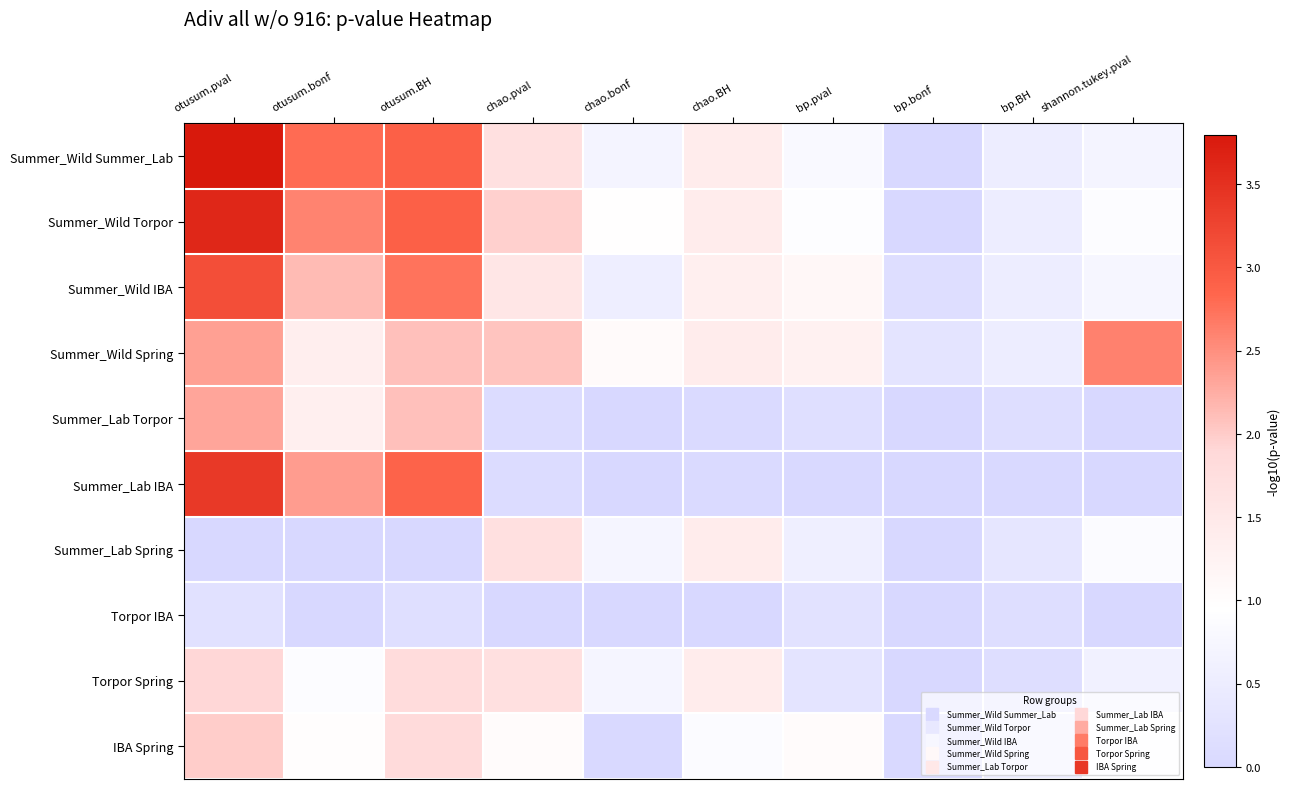

Count the number of categories in the chart.

10